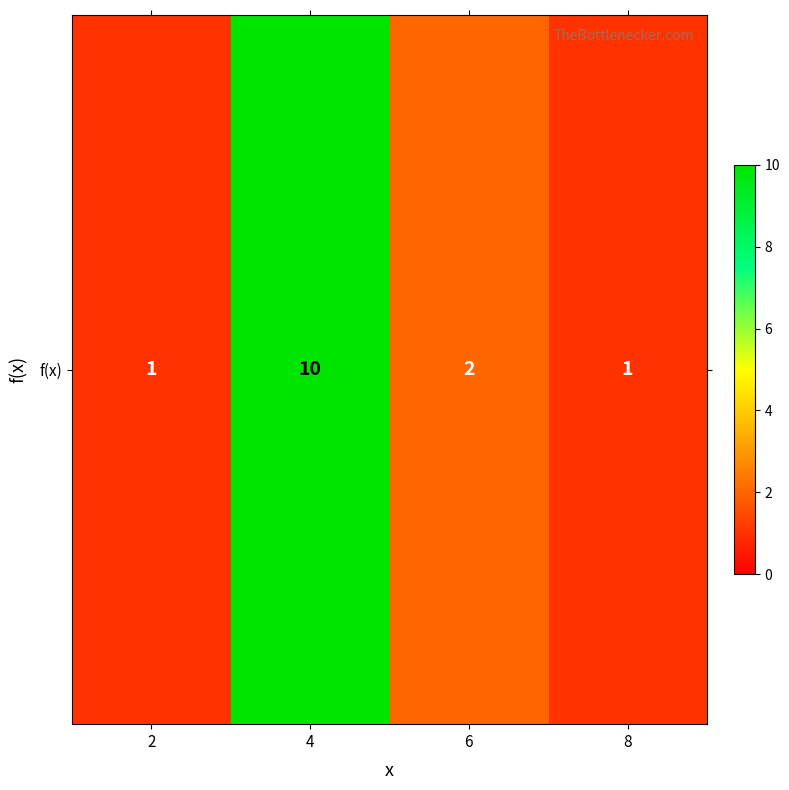

What is the minimum value shown in the chart?

1